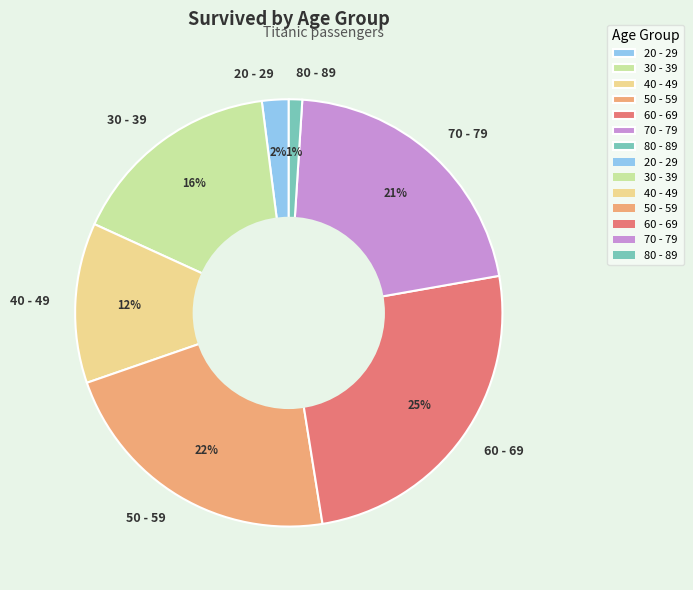

Is there any slice that represents more than half of the pie?

No